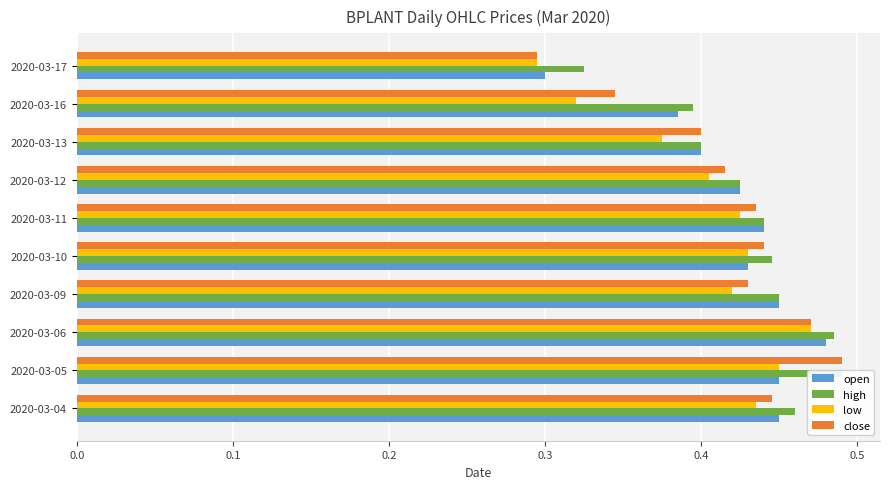

The close series shows 0.3 at 2020-03-17. True or false?

True